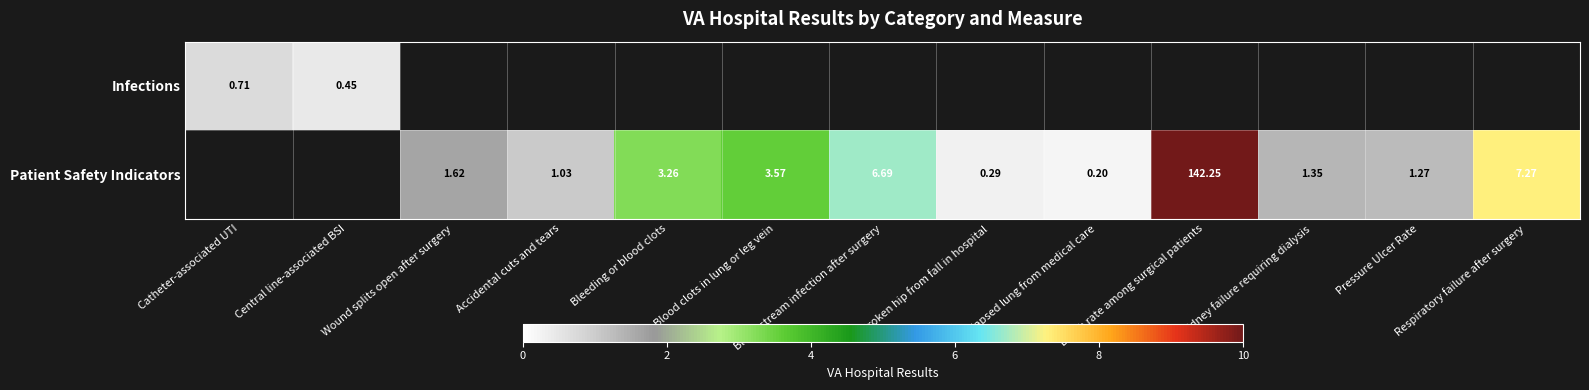

At which label does Infections reach its peak?

Catheter-associated UTI